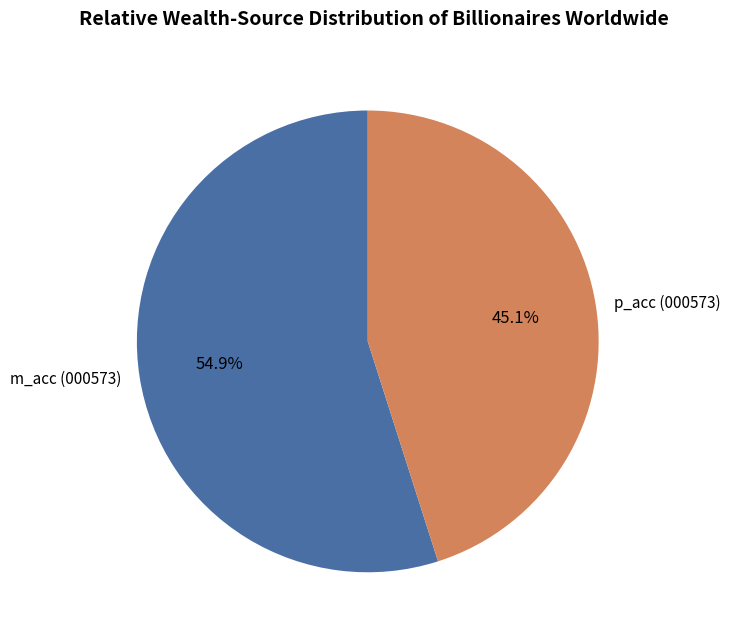

What is the smallest slice in the pie chart?

p_acc (000573)